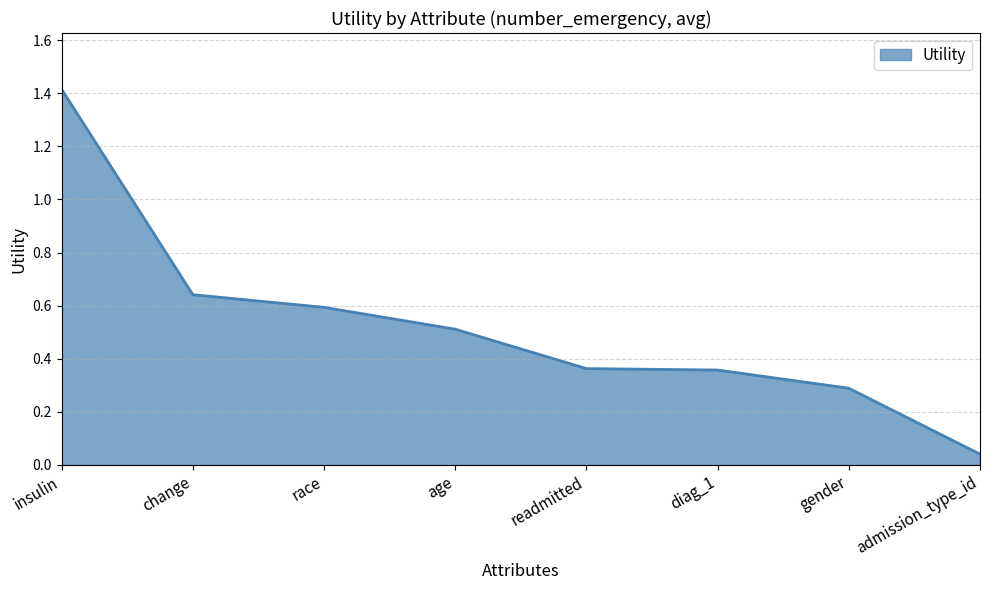

Where is the data nearest to the value 0?

admission_type_id